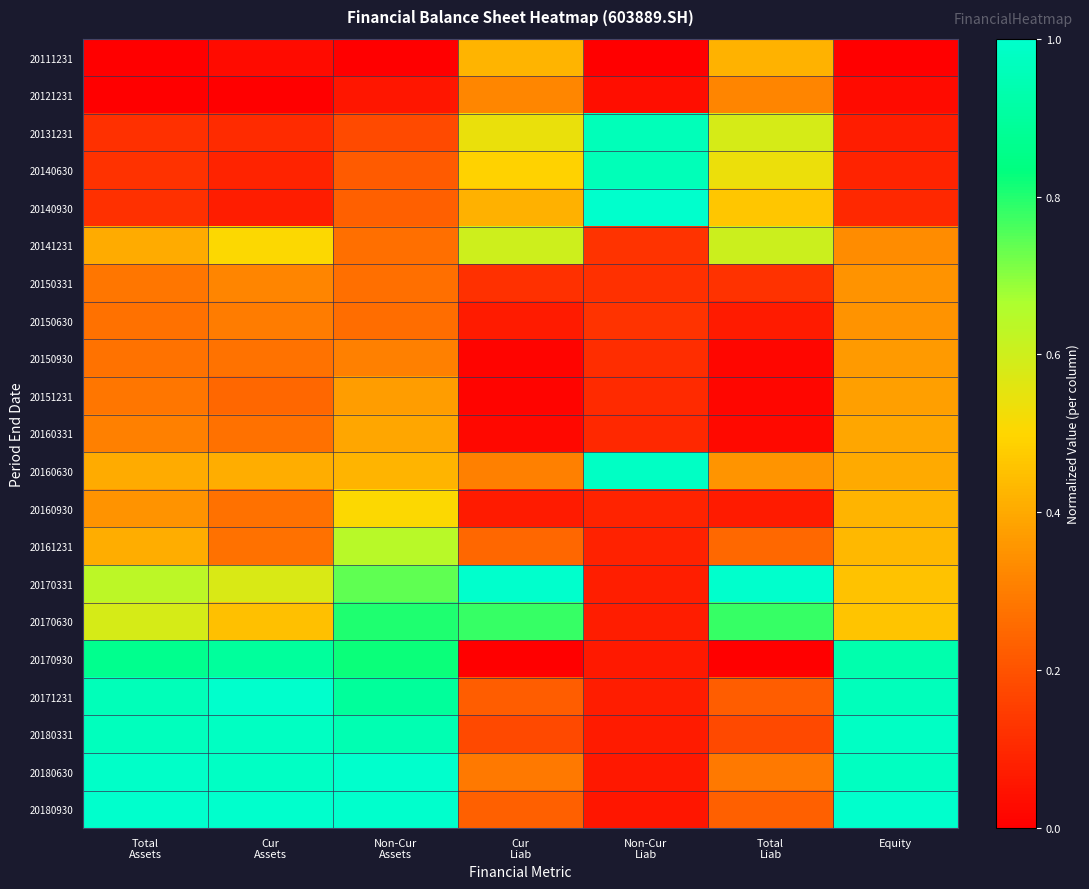

Which category has the highest value across all series?

Non-Cur
Liab